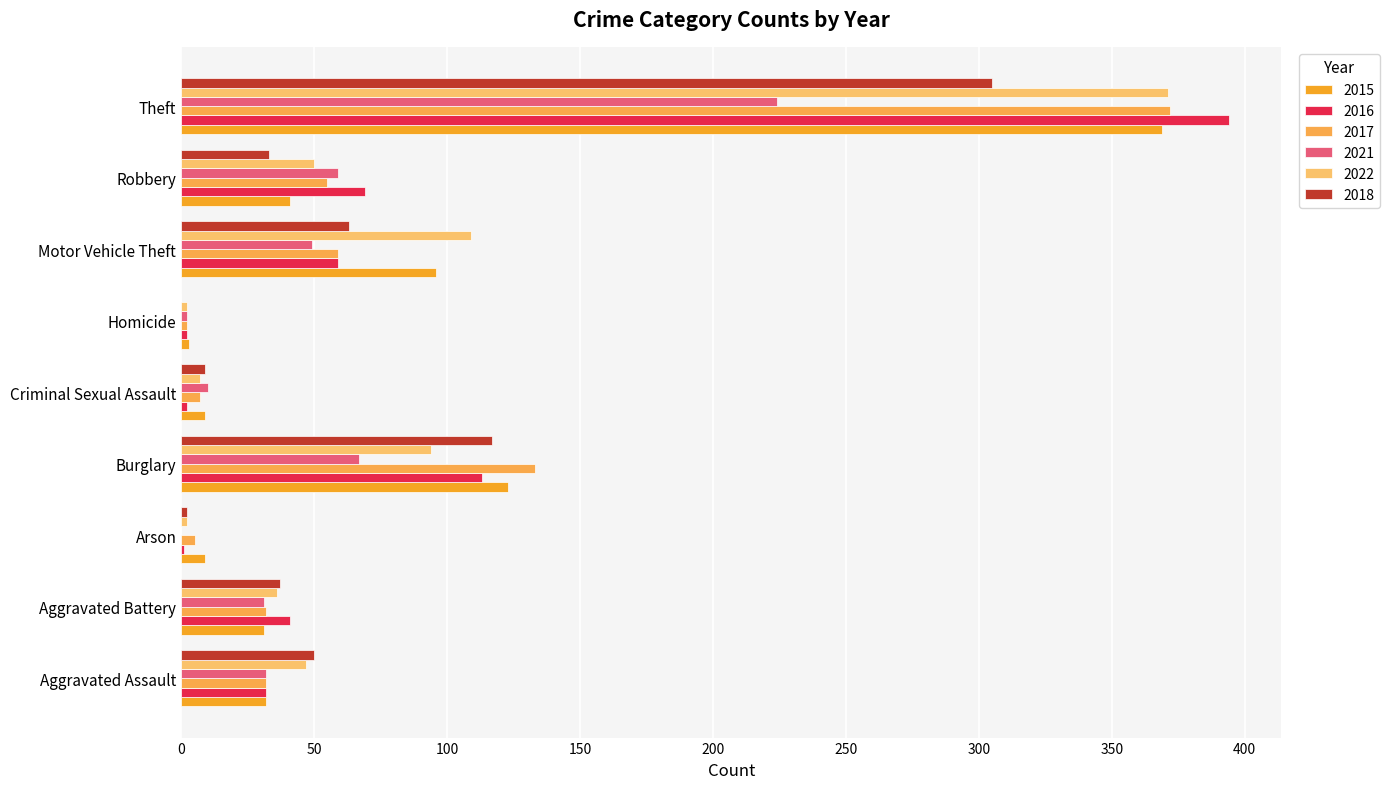

What position from the left is Arson?

3